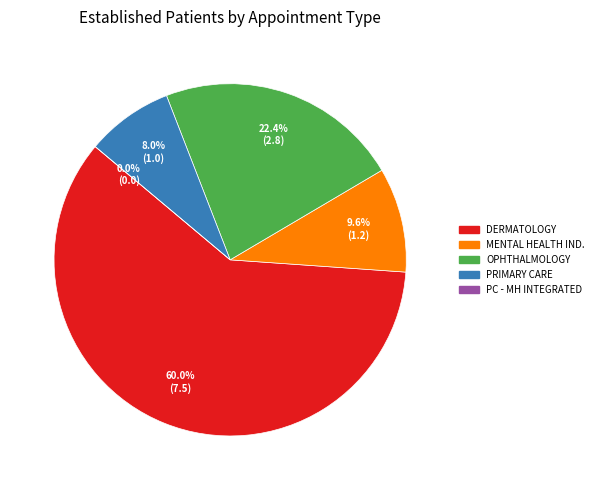

What percentage do OPHTHALMOLOGY and DERMATOLOGY together represent?

82.4%